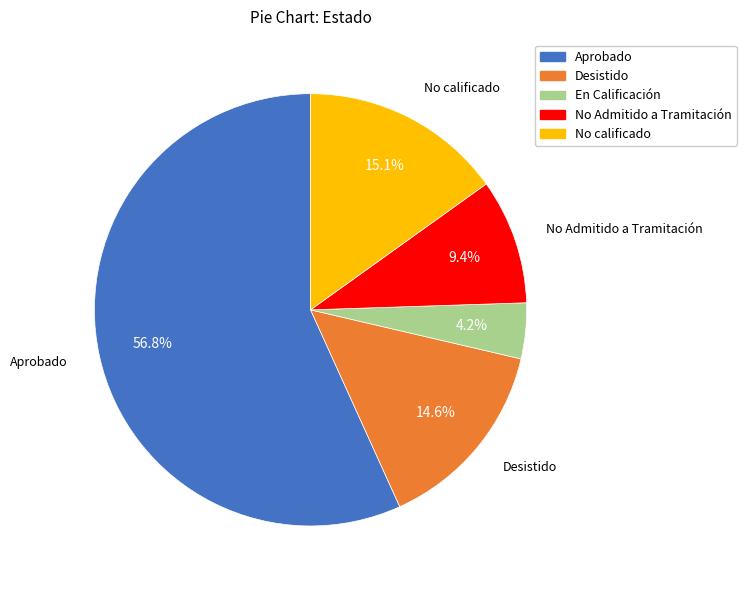

What is the largest slice in the pie chart?

Aprobado